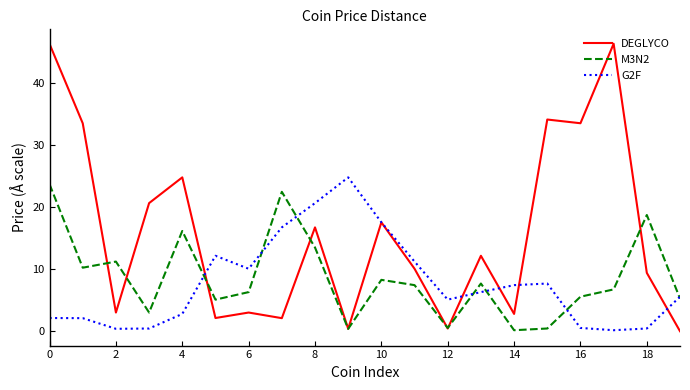

What is the maximum value for G2F?

24.8